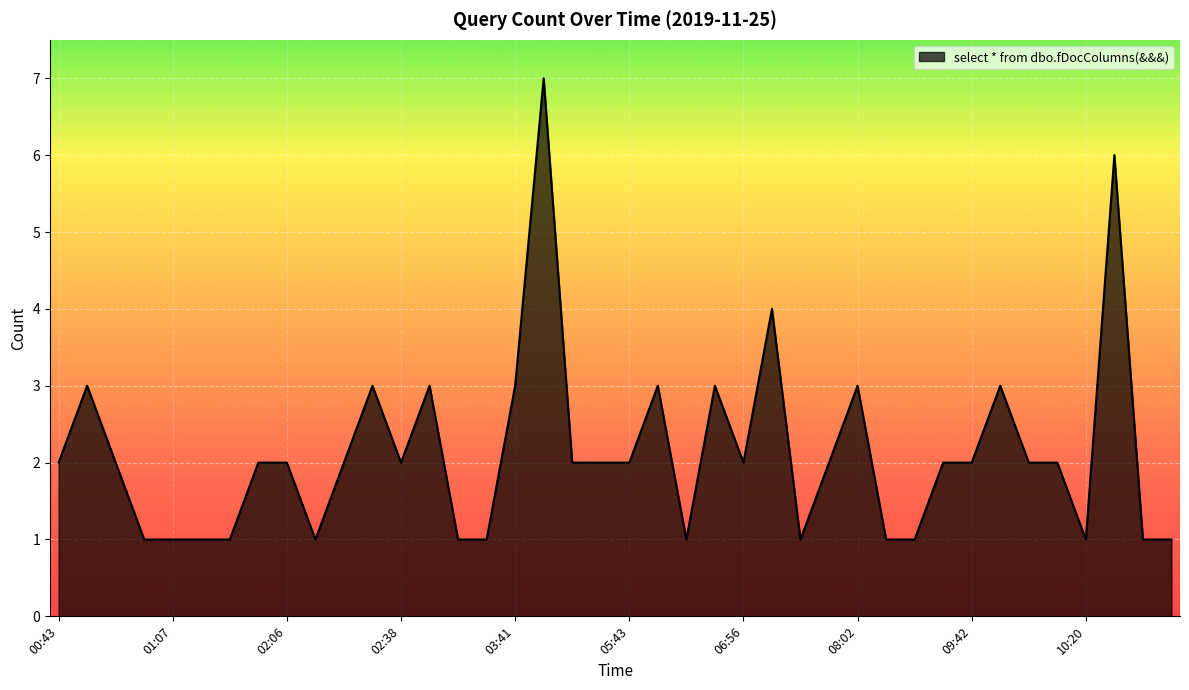

What is the difference between the maximum and minimum values?

6